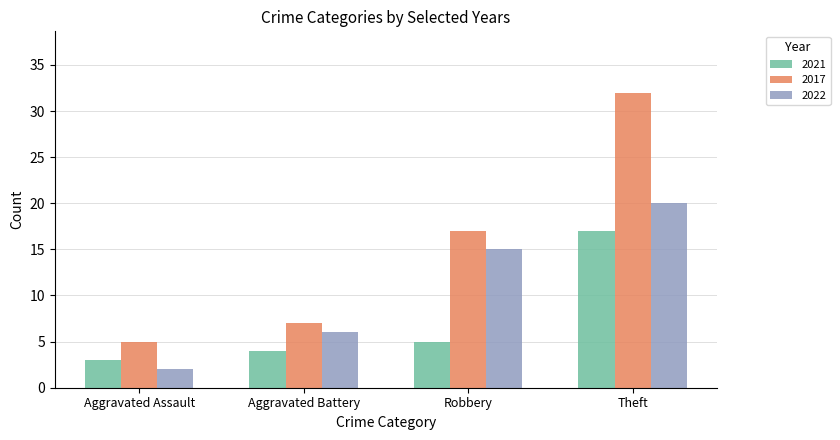

At which label does 2017 reach its minimum?

Aggravated Assault